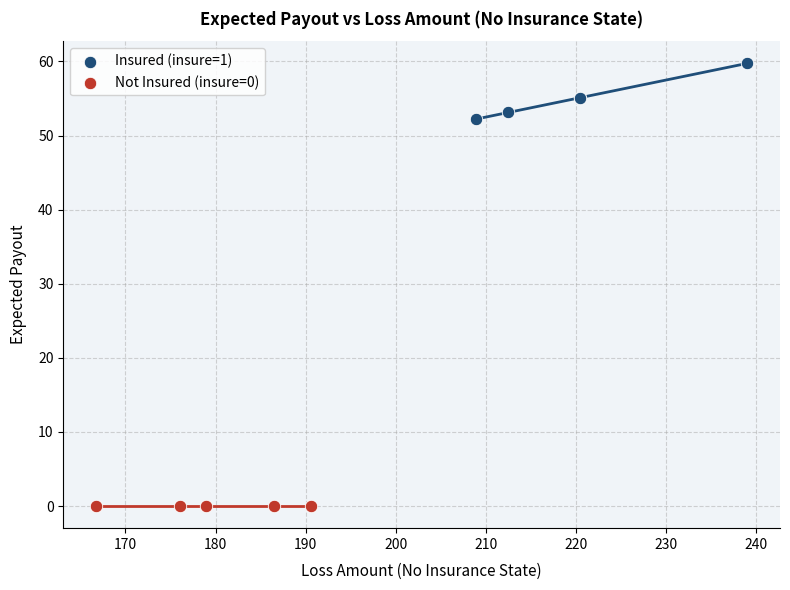

Which series contains the highest Y value?

Insured (insure=1)